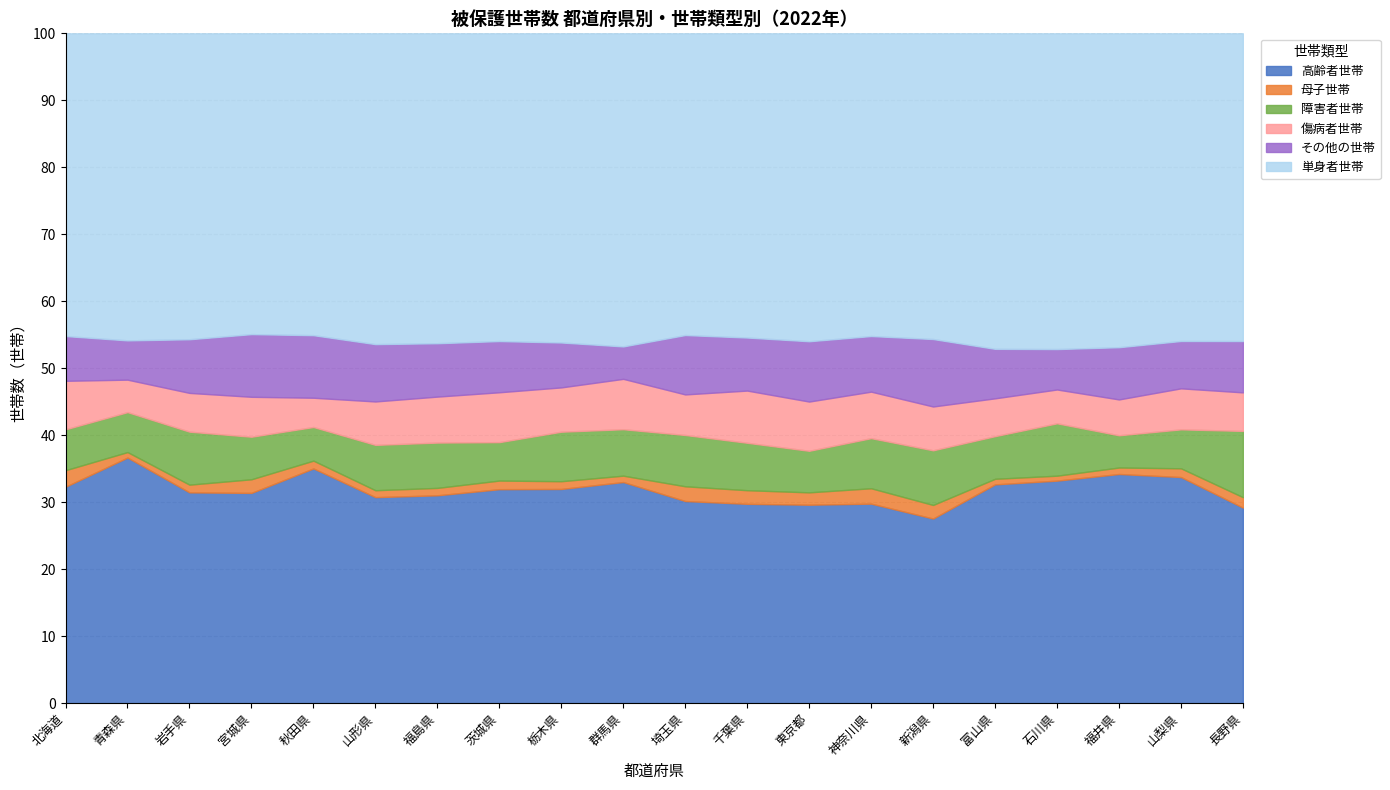

What position from the left is 宮城県?

4